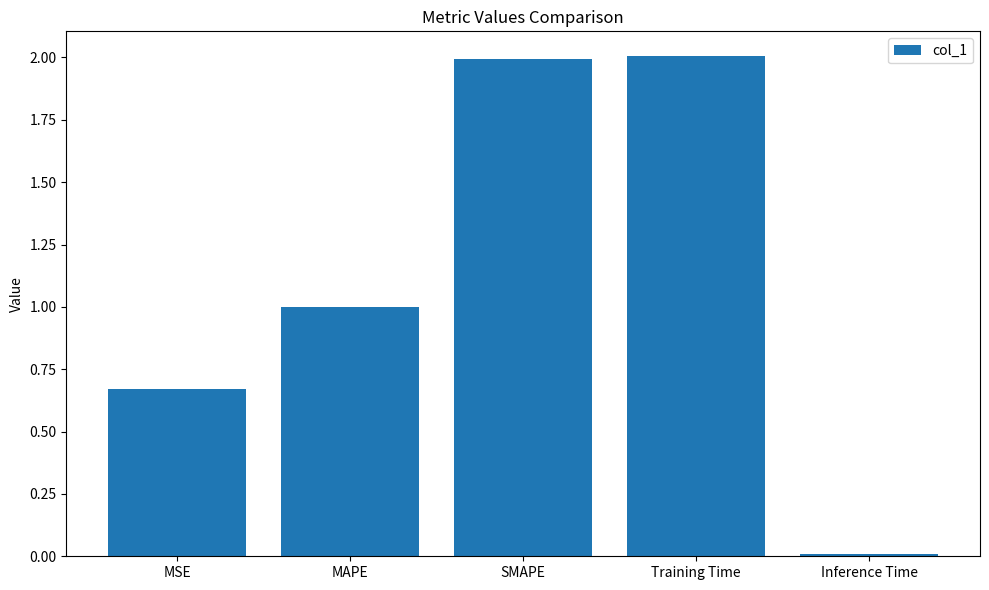

Where is the data nearest to the value 1?

MAPE